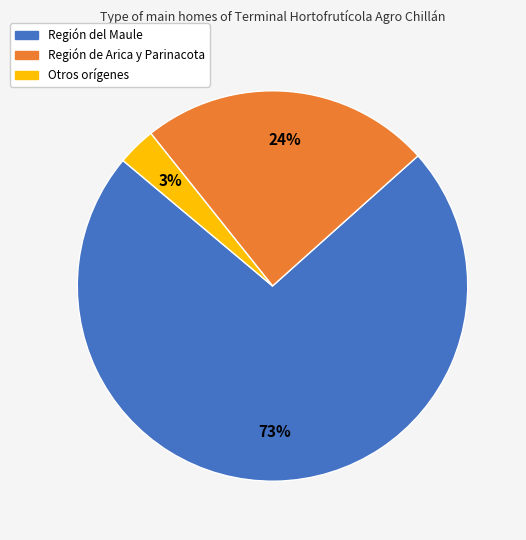

To the nearest percent, what is the difference between the largest and smallest slice percentages?

70%